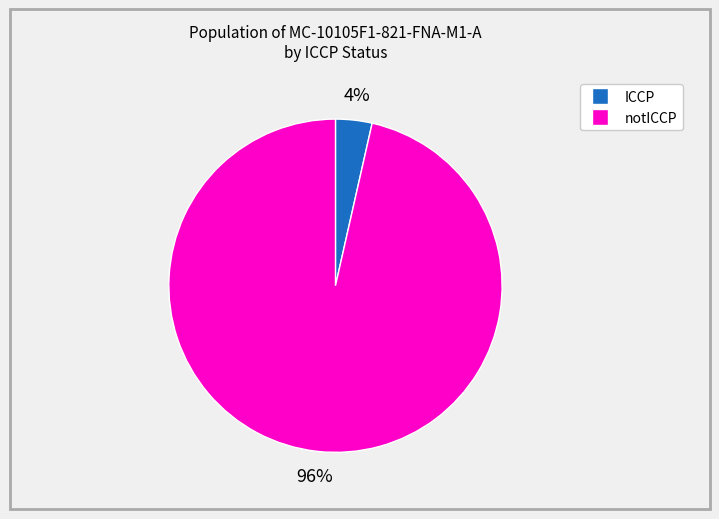

Combined, do notICCP and ICCP account for over 50%?

Yes